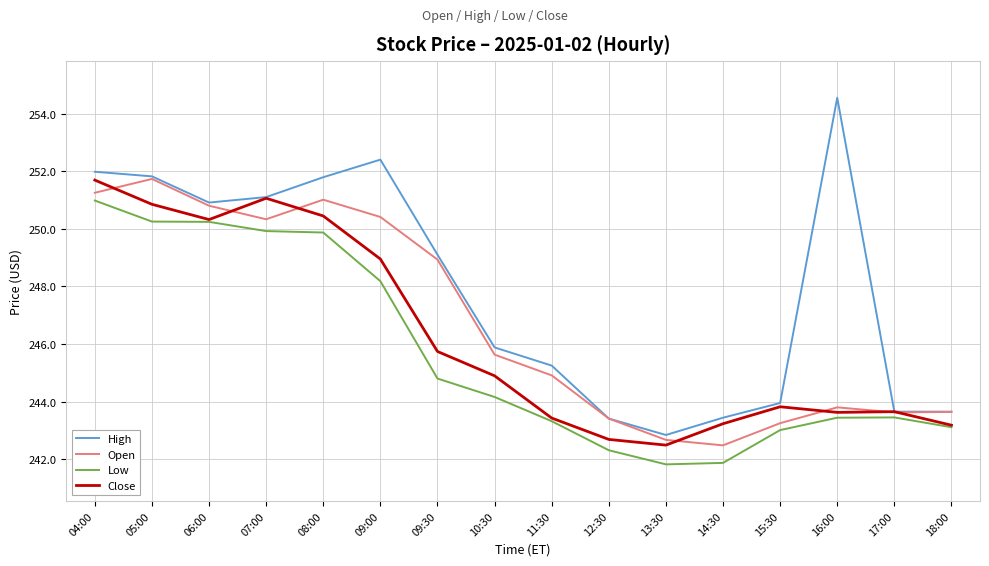

True or false: Open and Low intersect in this chart.

False